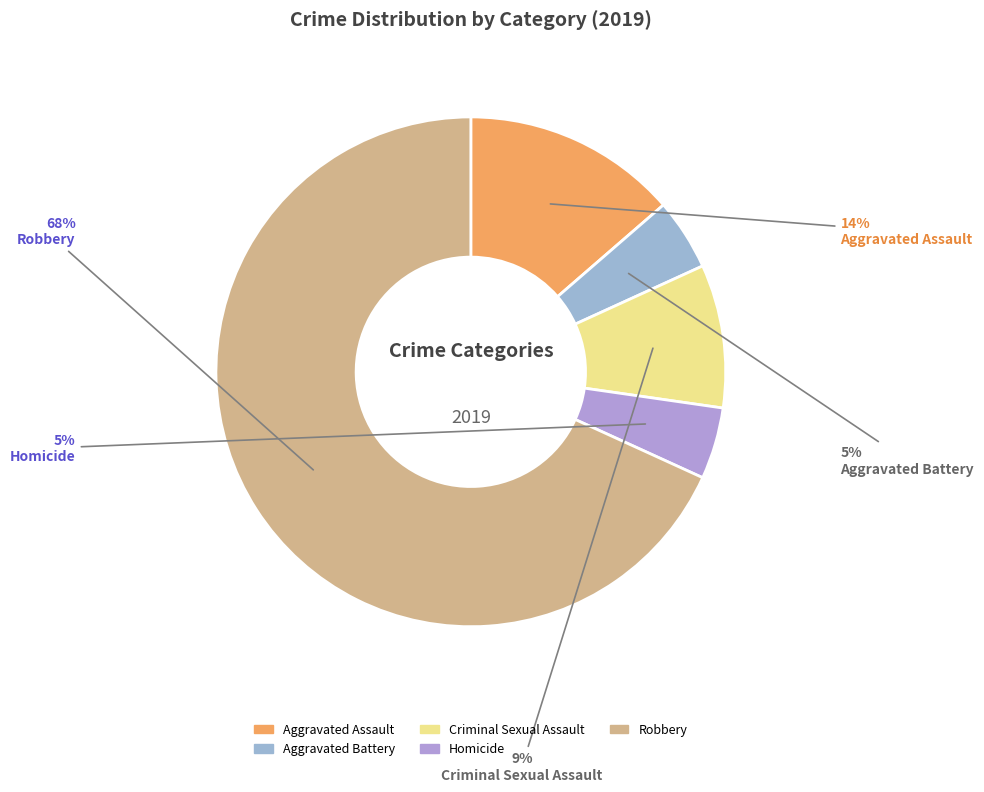

True or false: Aggravated Battery accounts for 5% of the total.

True